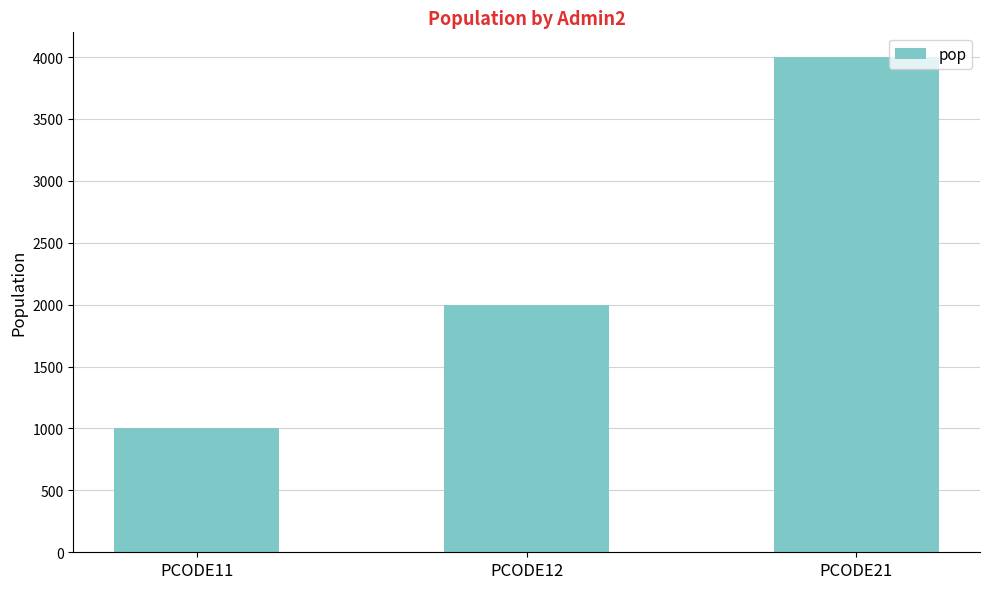

How many values are below 2000?

1